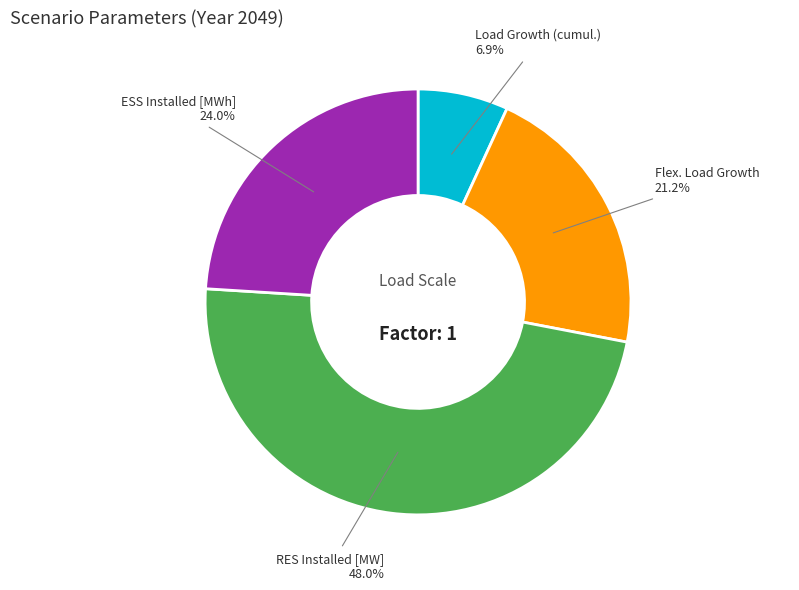

Rank the categories by value from highest to lowest.

RES Installed [MW], ESS Installed [MWh], Flex. Load Growth, Load Growth (cumul.)